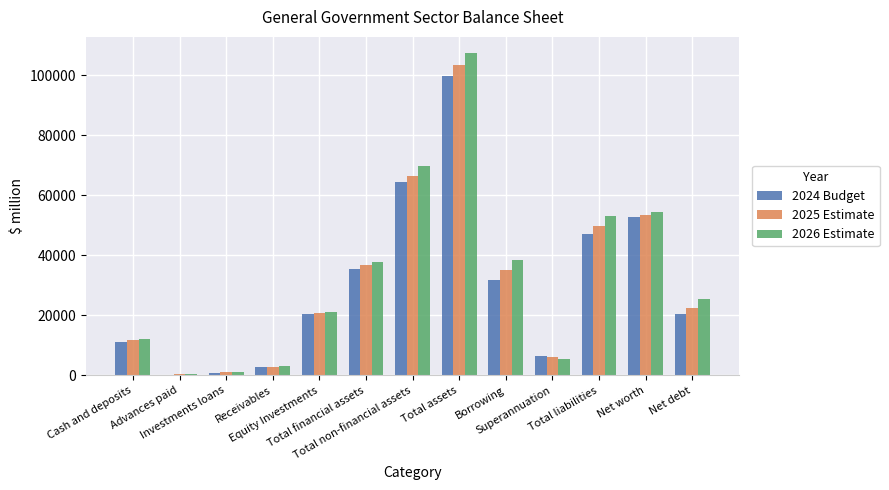

What is the sum of all 2024 Budget values?

393591